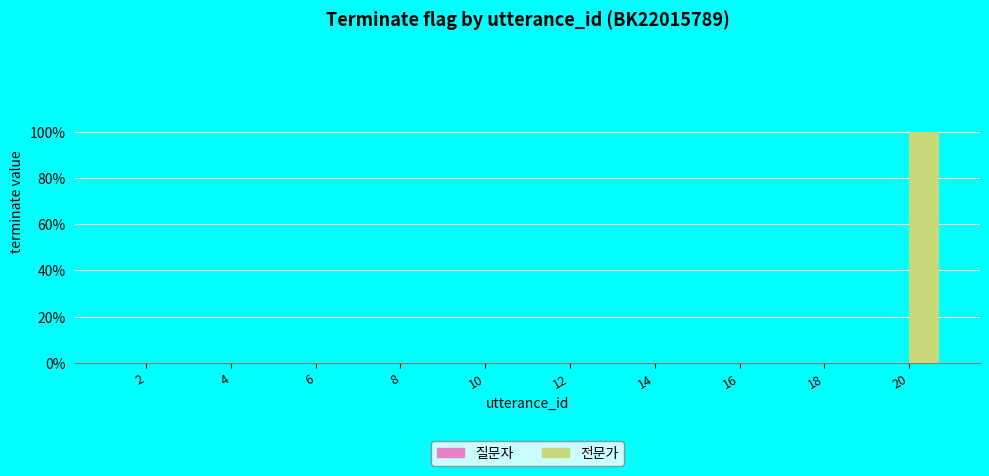

Are the bars horizontal?

No